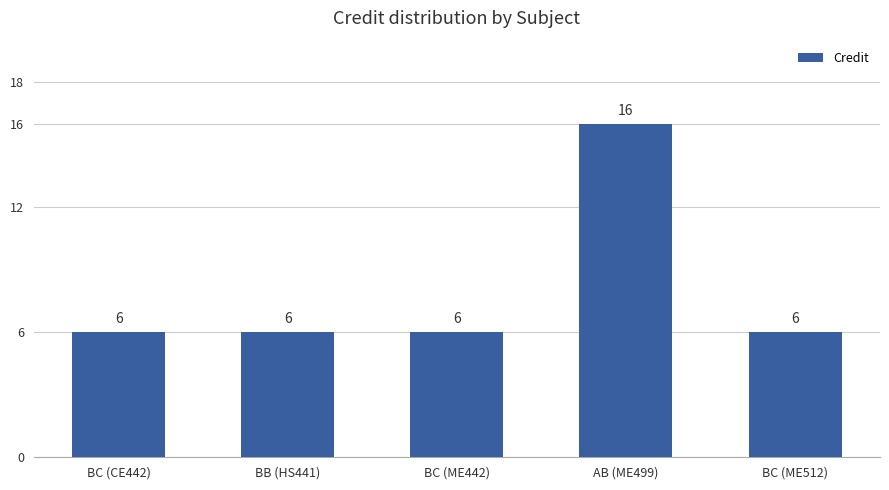

Reading left to right, extract all data points from this chart.

BC (CE442)=6	BB (HS441)=6	BC (ME442)=6	AB (ME499)=16	BC (ME512)=6